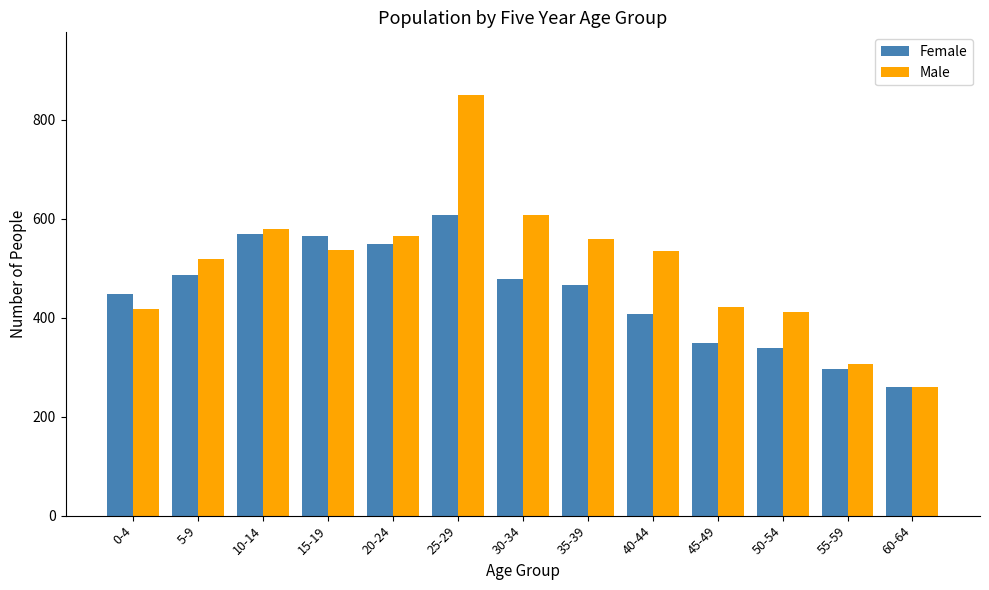

What position from the right is 10-14?

11